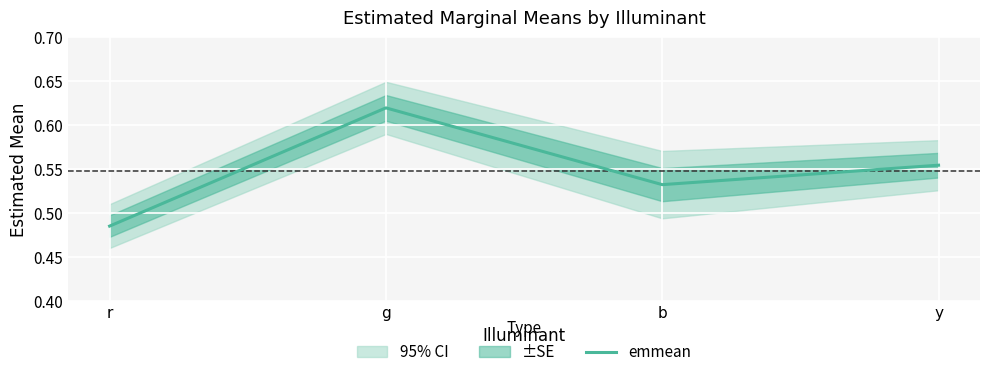

What is the approximate value at y?

0.6